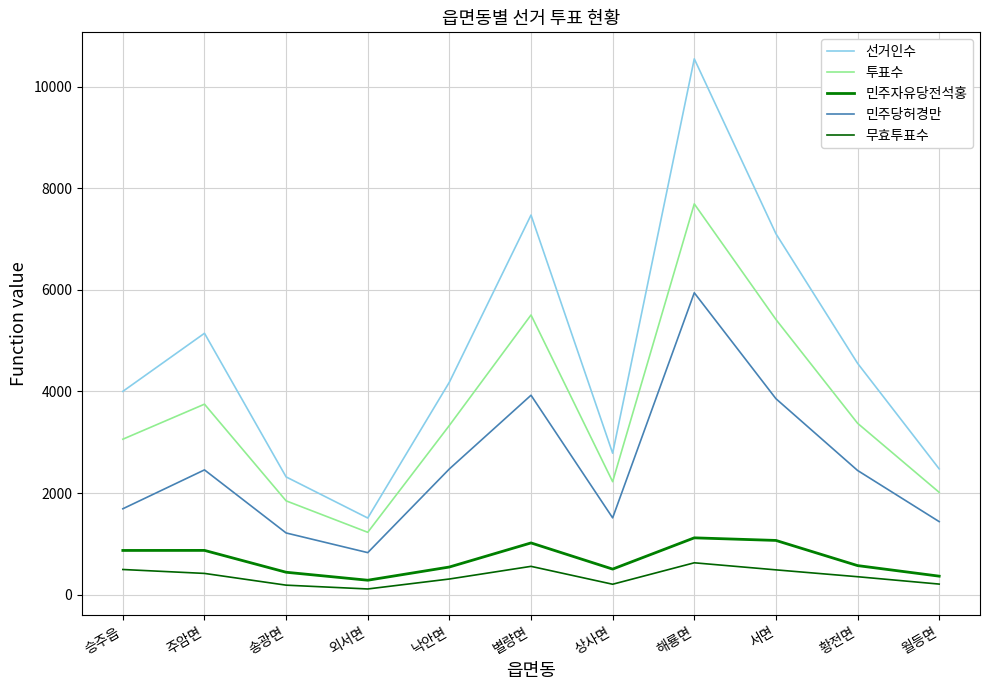

Which series has the widest spread of values?

선거인수